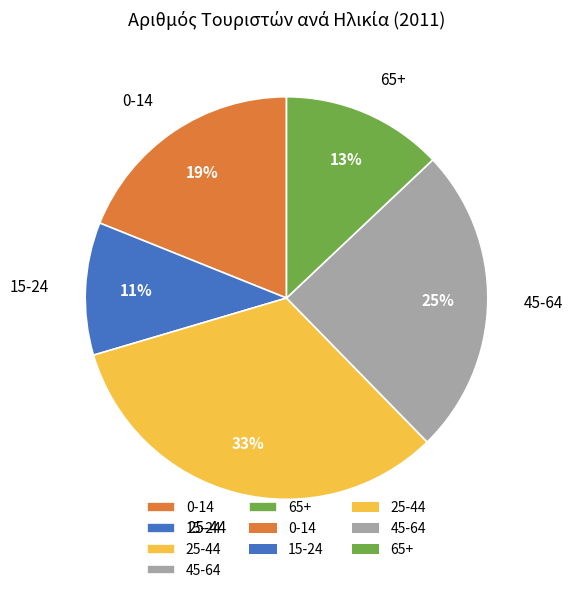

To the nearest percent, what is the combined percentage of 65+ and 0-14?

32%